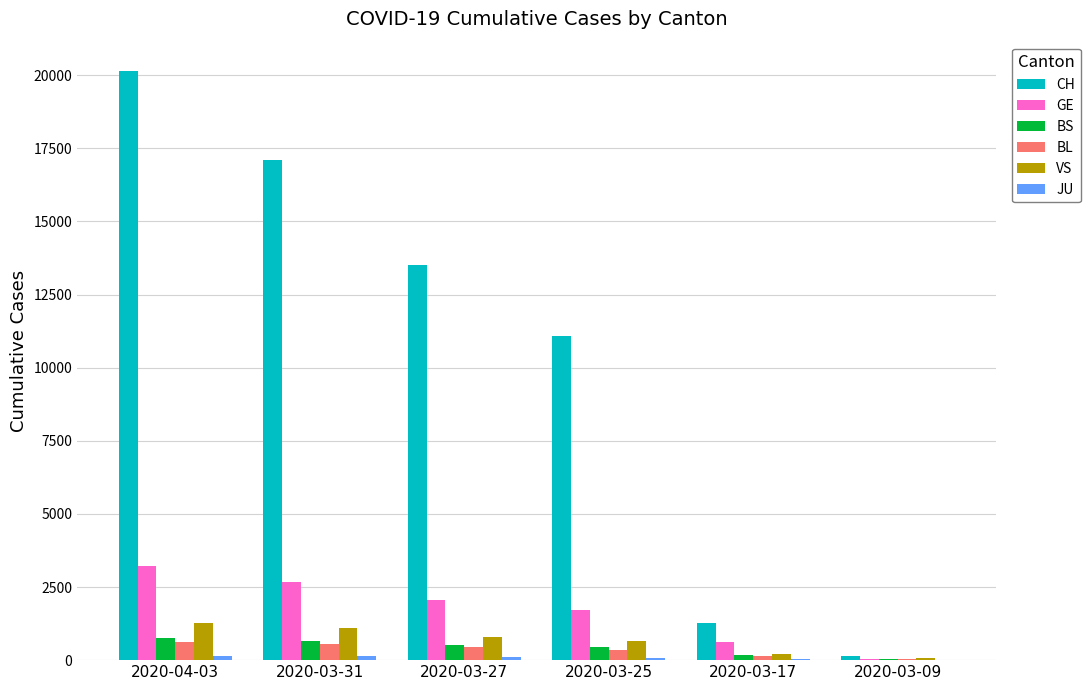

The value of GE at 2020-03-31 is 2657. True or false?

True